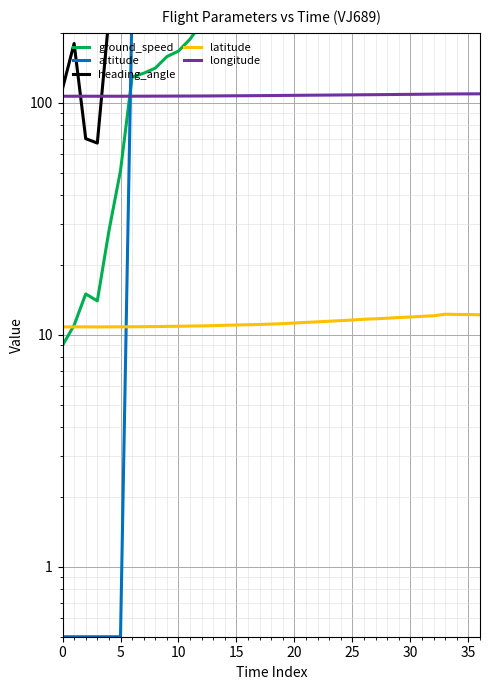

Which category has the highest value across all series?

27